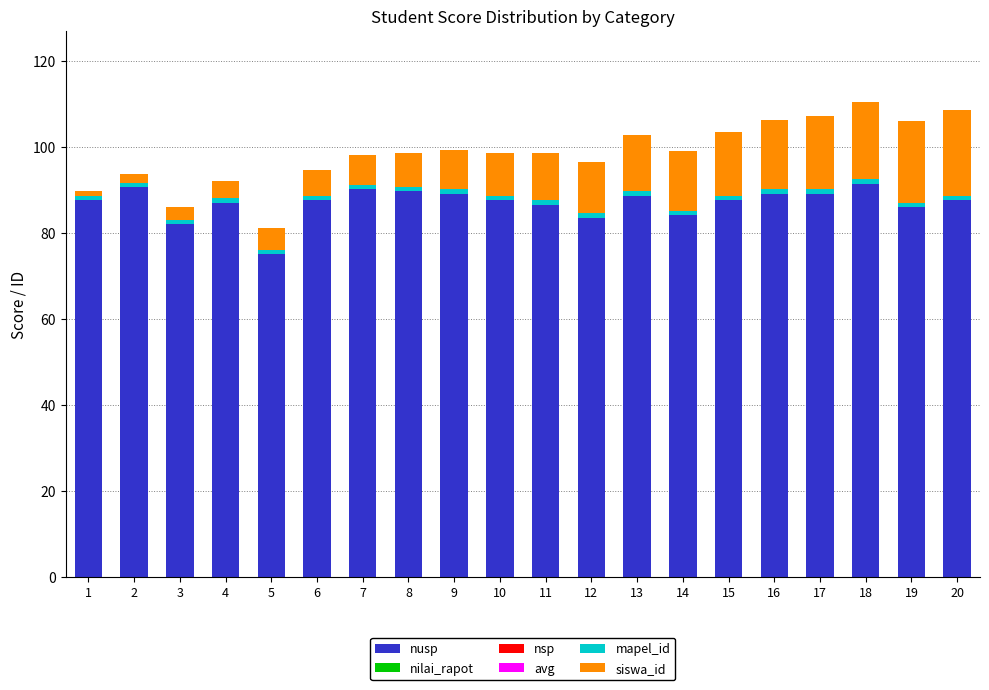

What is the difference between the second highest and minimum values in the nusp series?

15.6